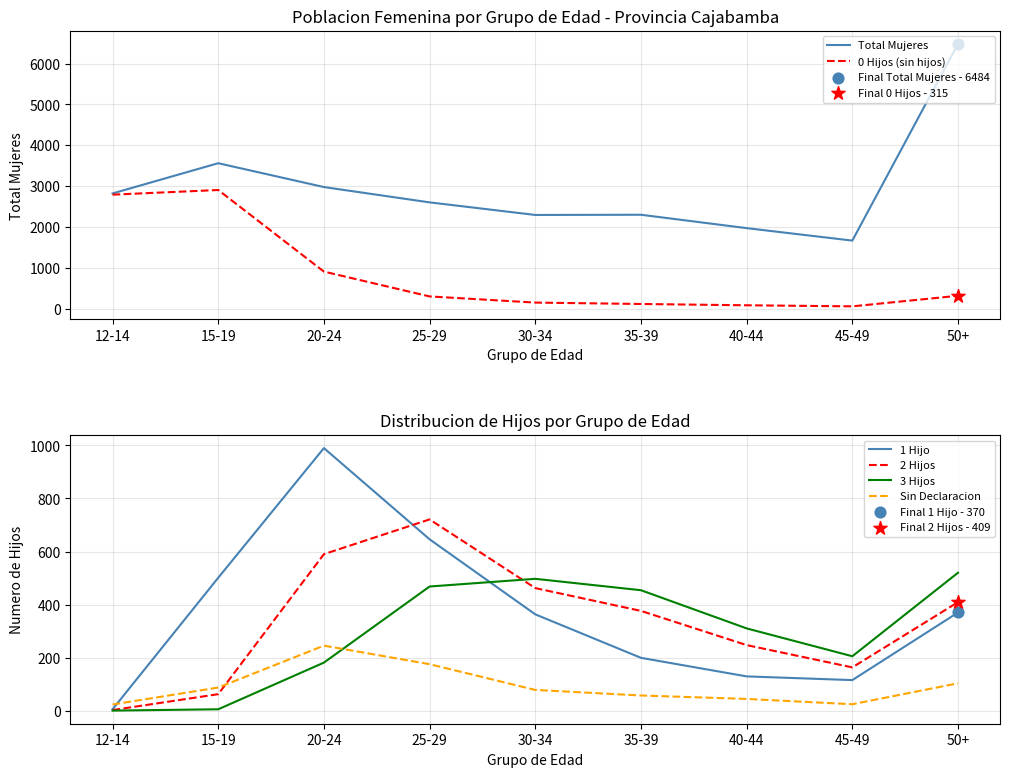

What is the total value across all series at 30-34?

3842